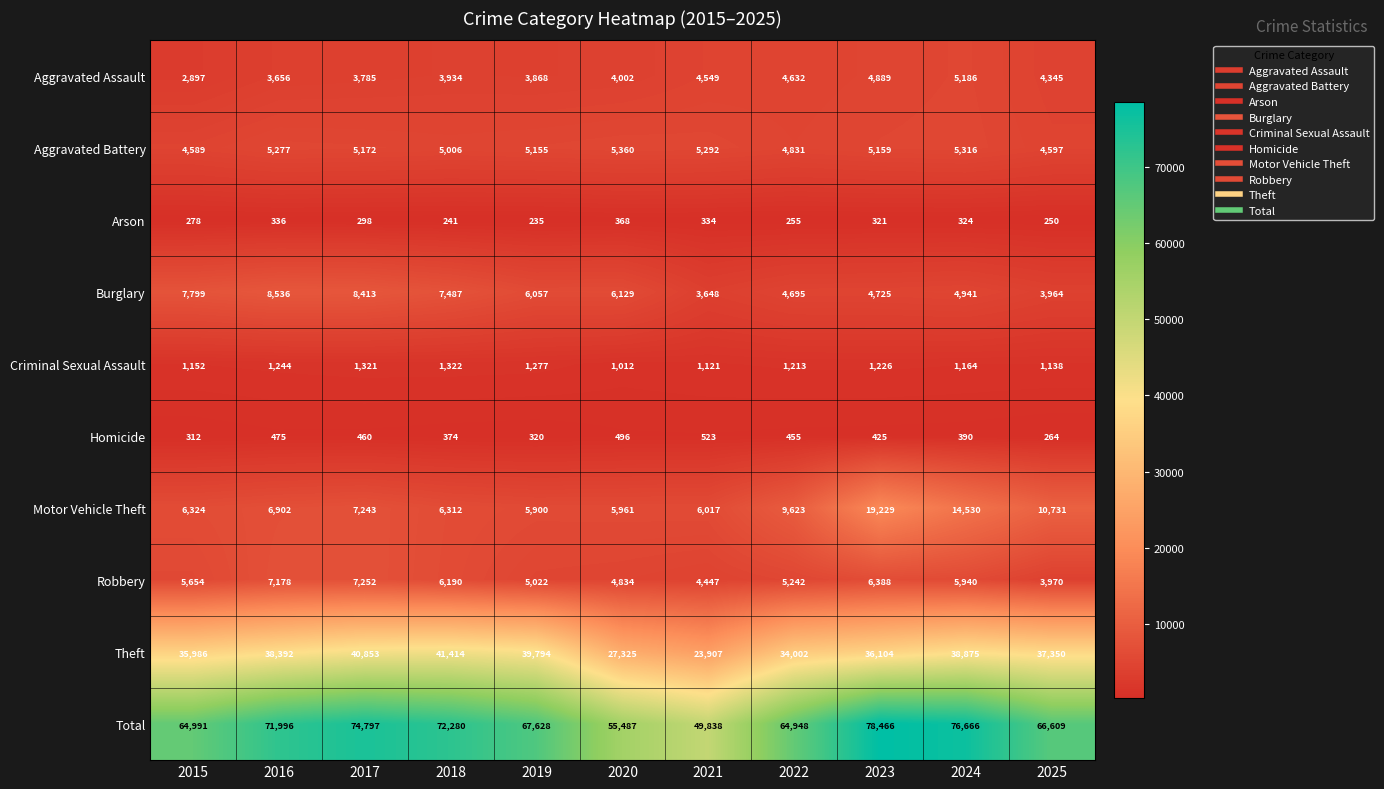

Is it true that Aggravated Assault equals 3785 at 2017?

True